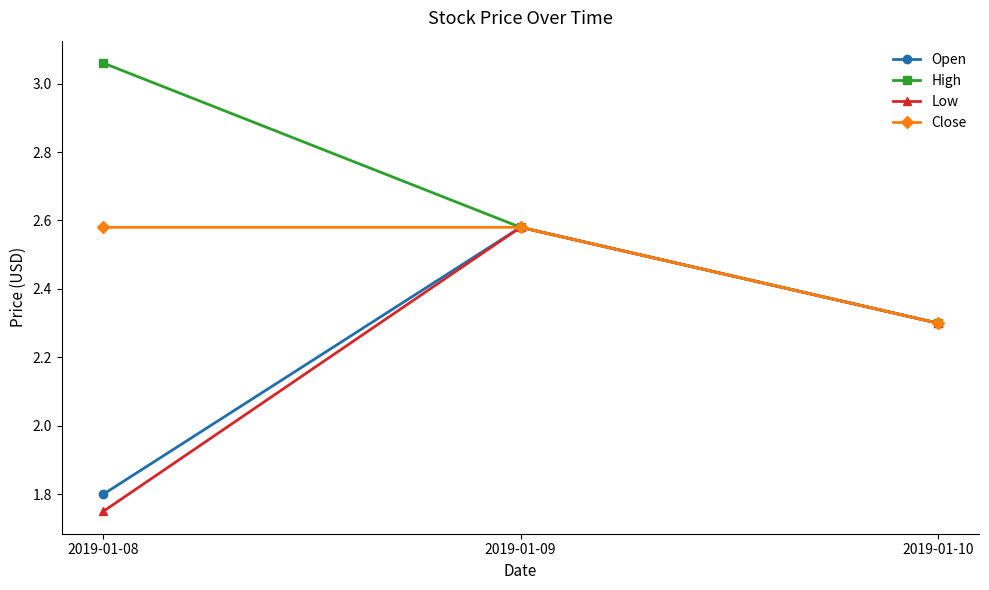

At which category is the sum across all series the highest?

2019-01-09